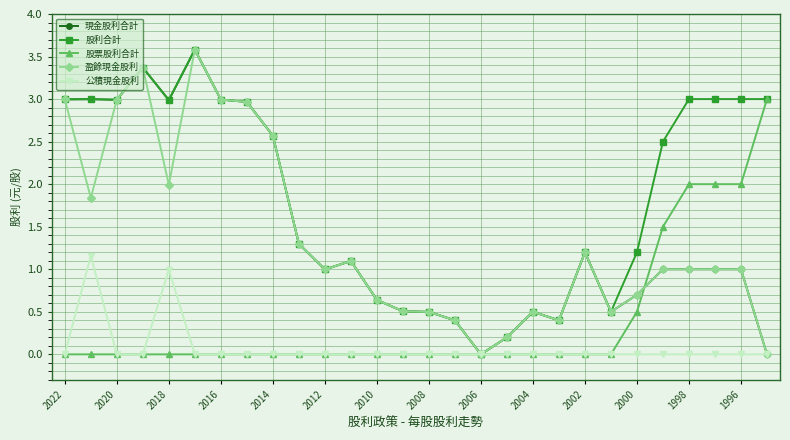

Which series has the largest total across all categories?

股利合計